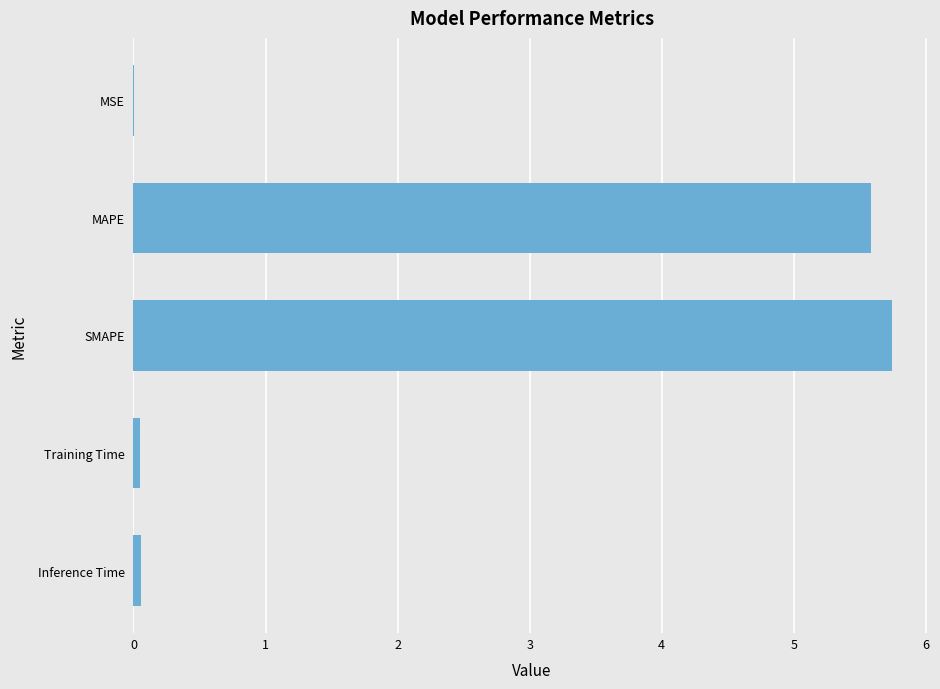

Which has a higher value, SMAPE or Inference Time?

SMAPE